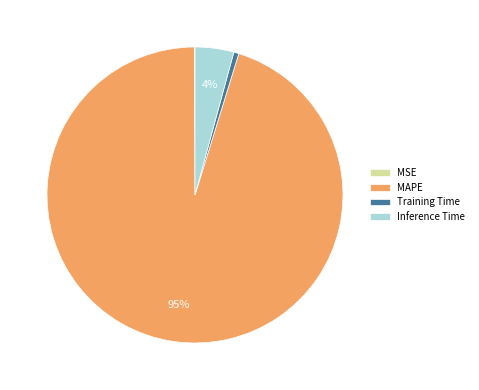

To the nearest percent, what percentage of the pie is MAPE?

95%